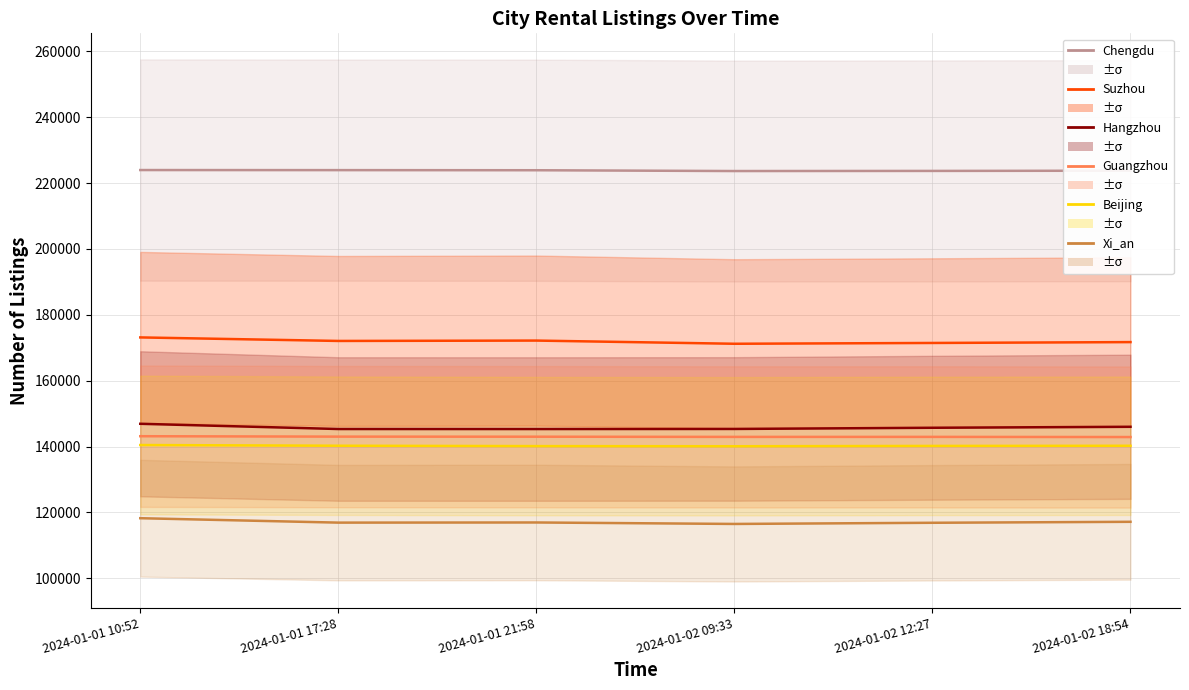

What is the average value of the Beijing series?

140220